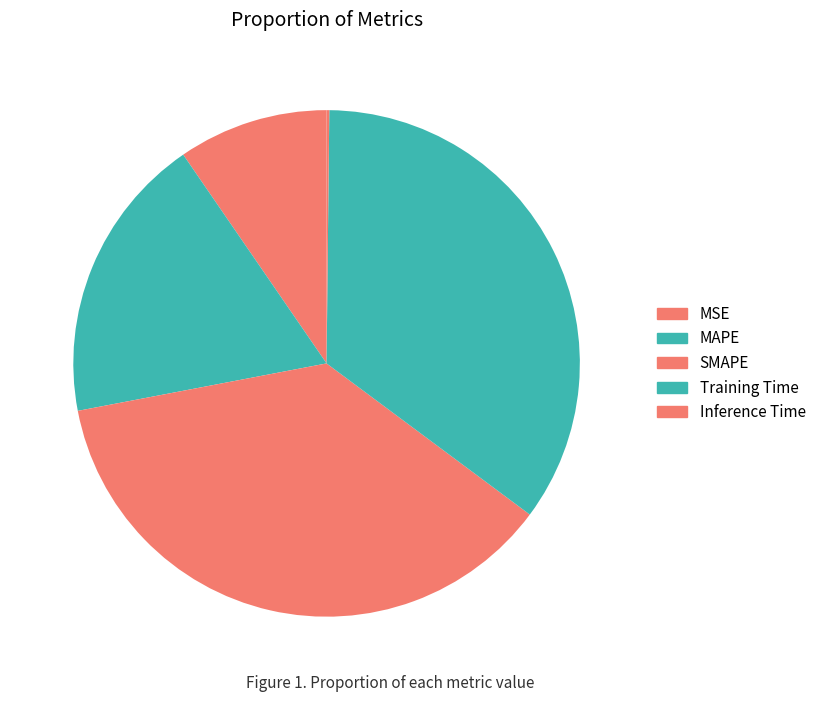

Does MAPE represent more than half of the total?

No